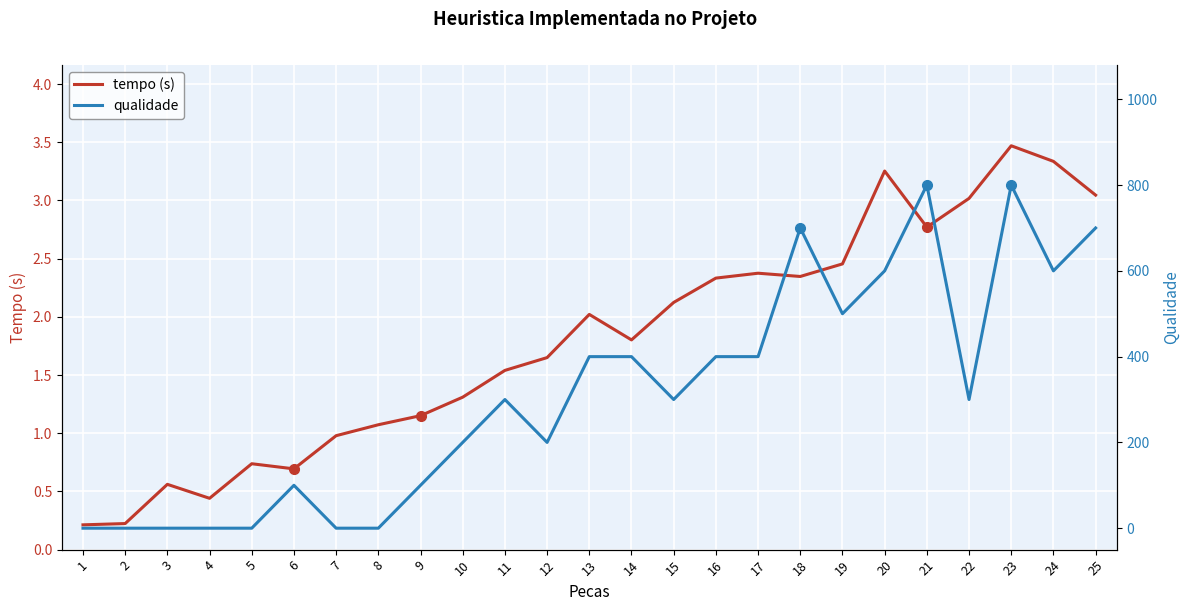

What is the sum of all qualidade values?

7800.0